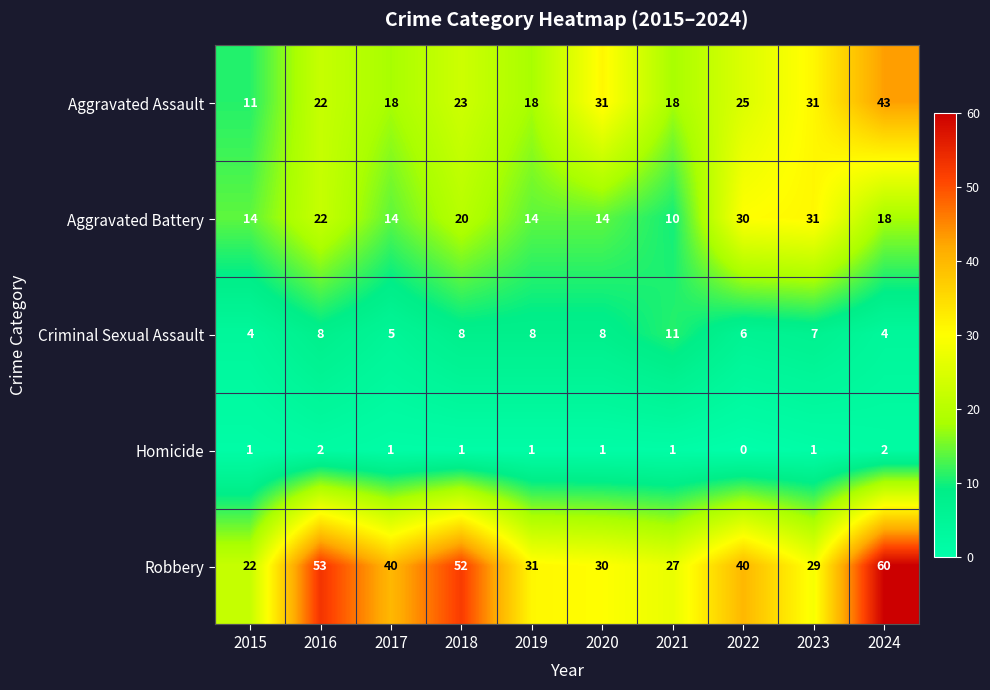

What is the spread (max minus min) of values at 2018?

51